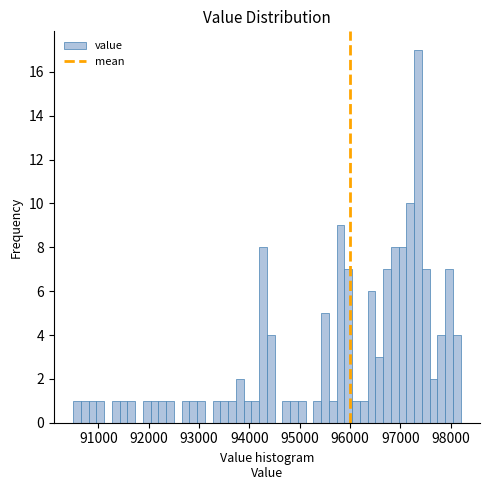

Read against the x-axis, roughly where is the centre of the tallest bar?

97400